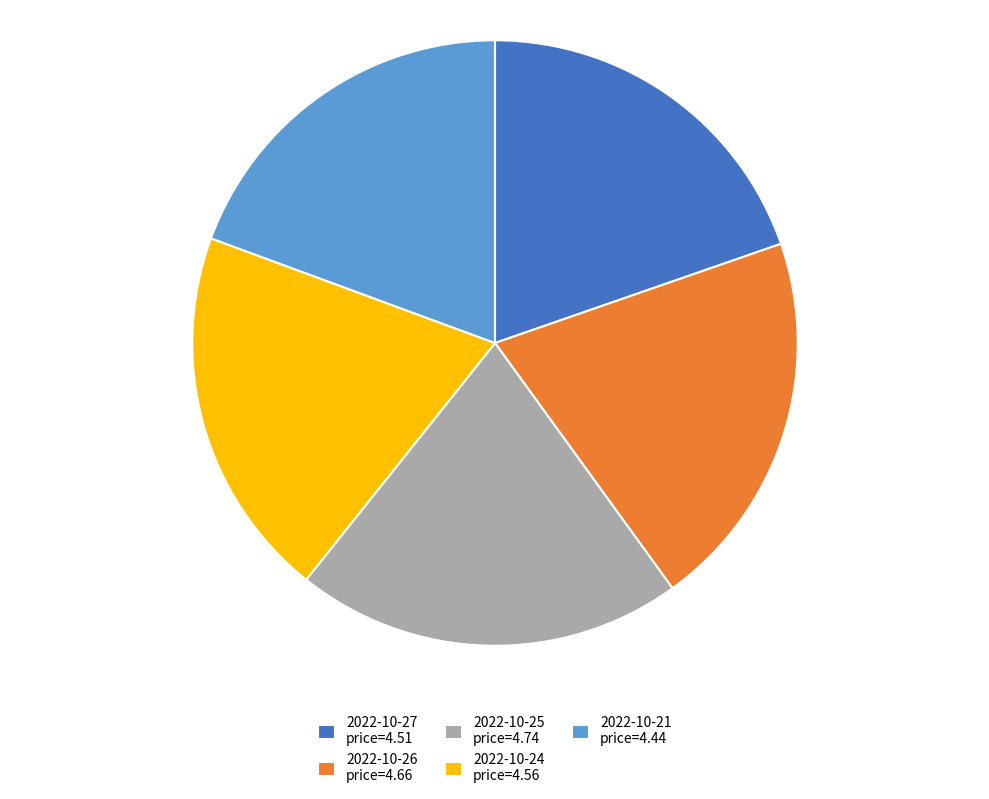

The 2022-10-26 price=4.66 slice represents 14% of the pie. True or false?

False